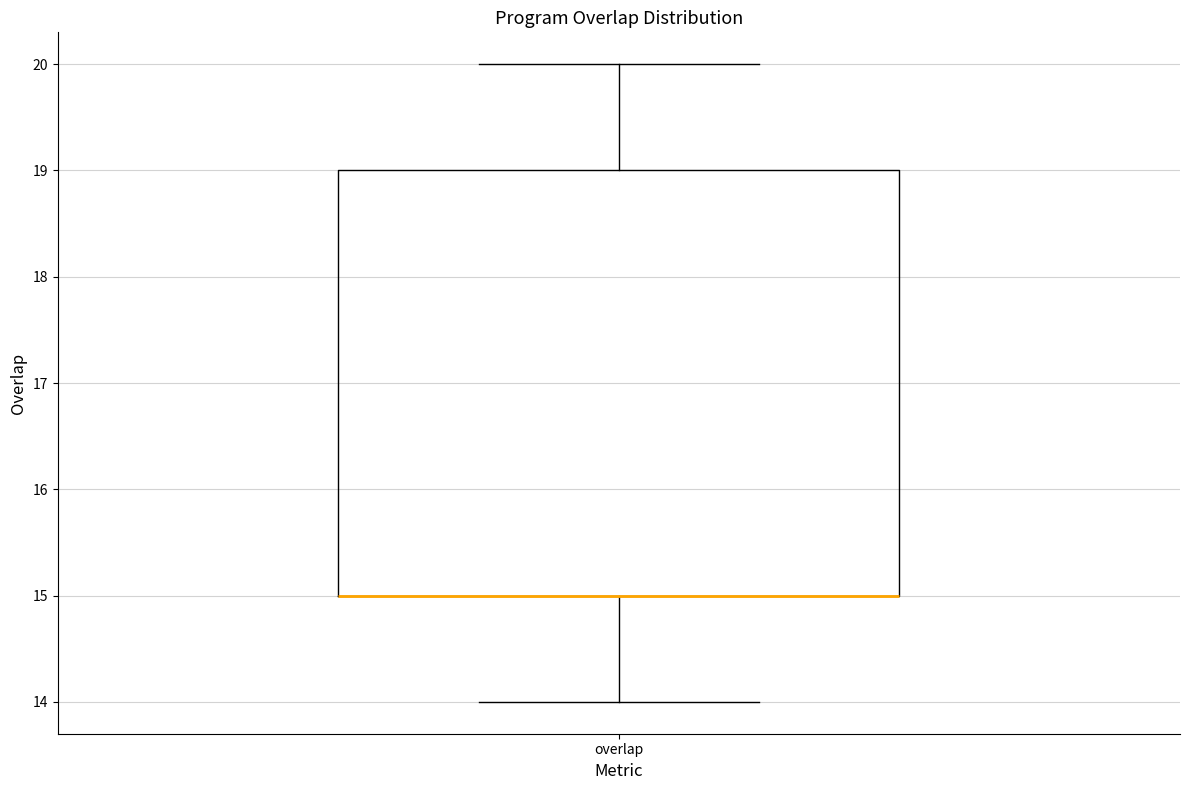

Read this box plot against the y-axis: the position of the median line, the range covered by the box, and the ends of both whiskers. The values are not printed on the chart, so give them approximately, as read against the axis.

median 15 (drawn on the box's lower edge), box 15 to 19, whiskers 14 to 20